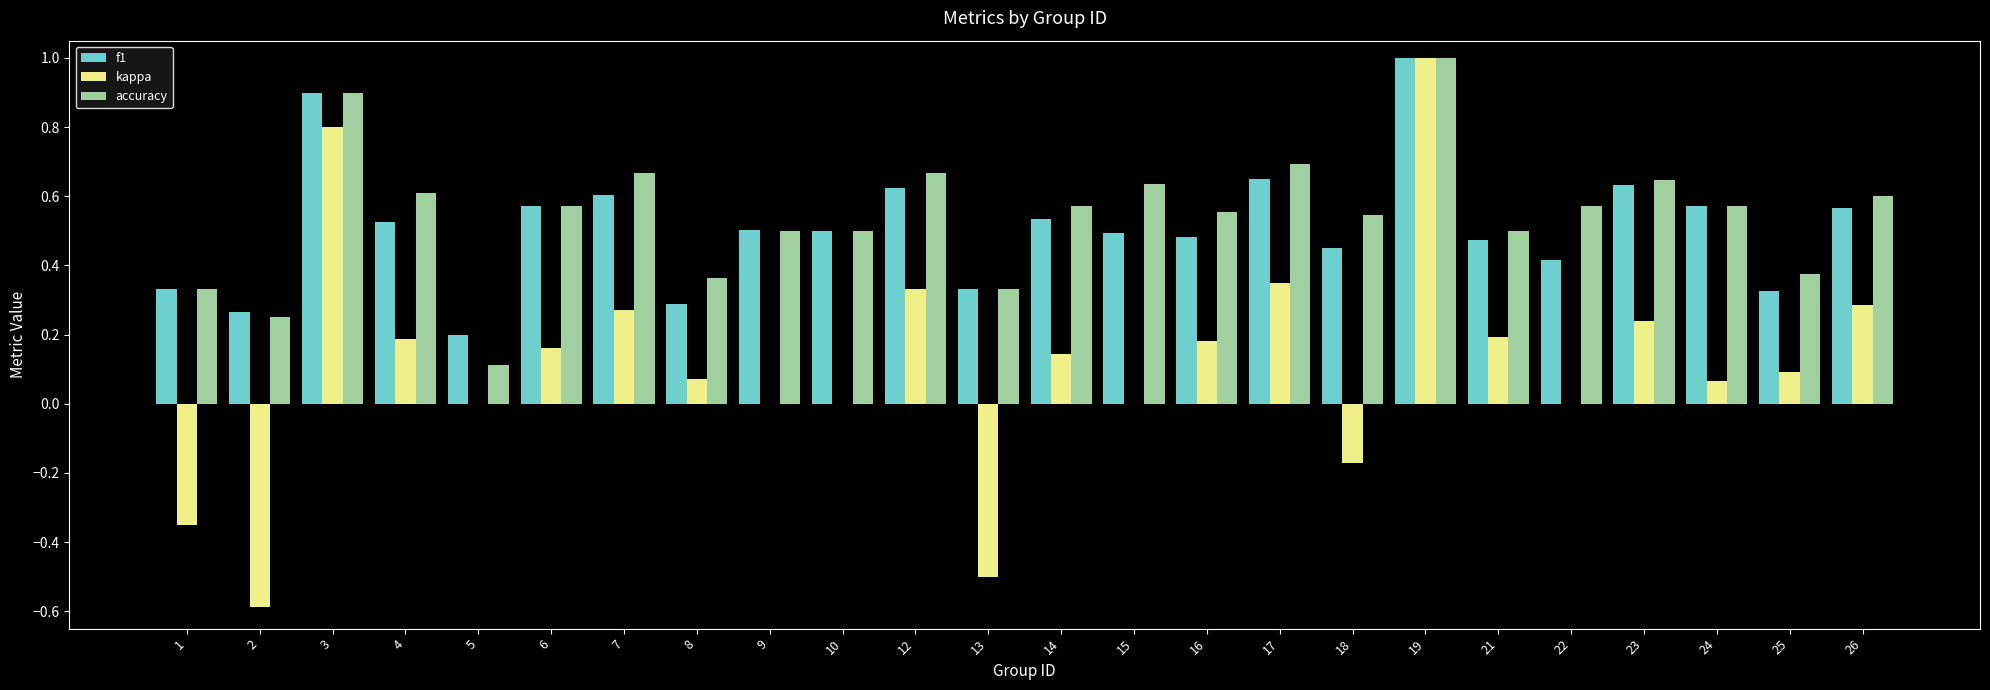

Which category has the highest value across all series?

19